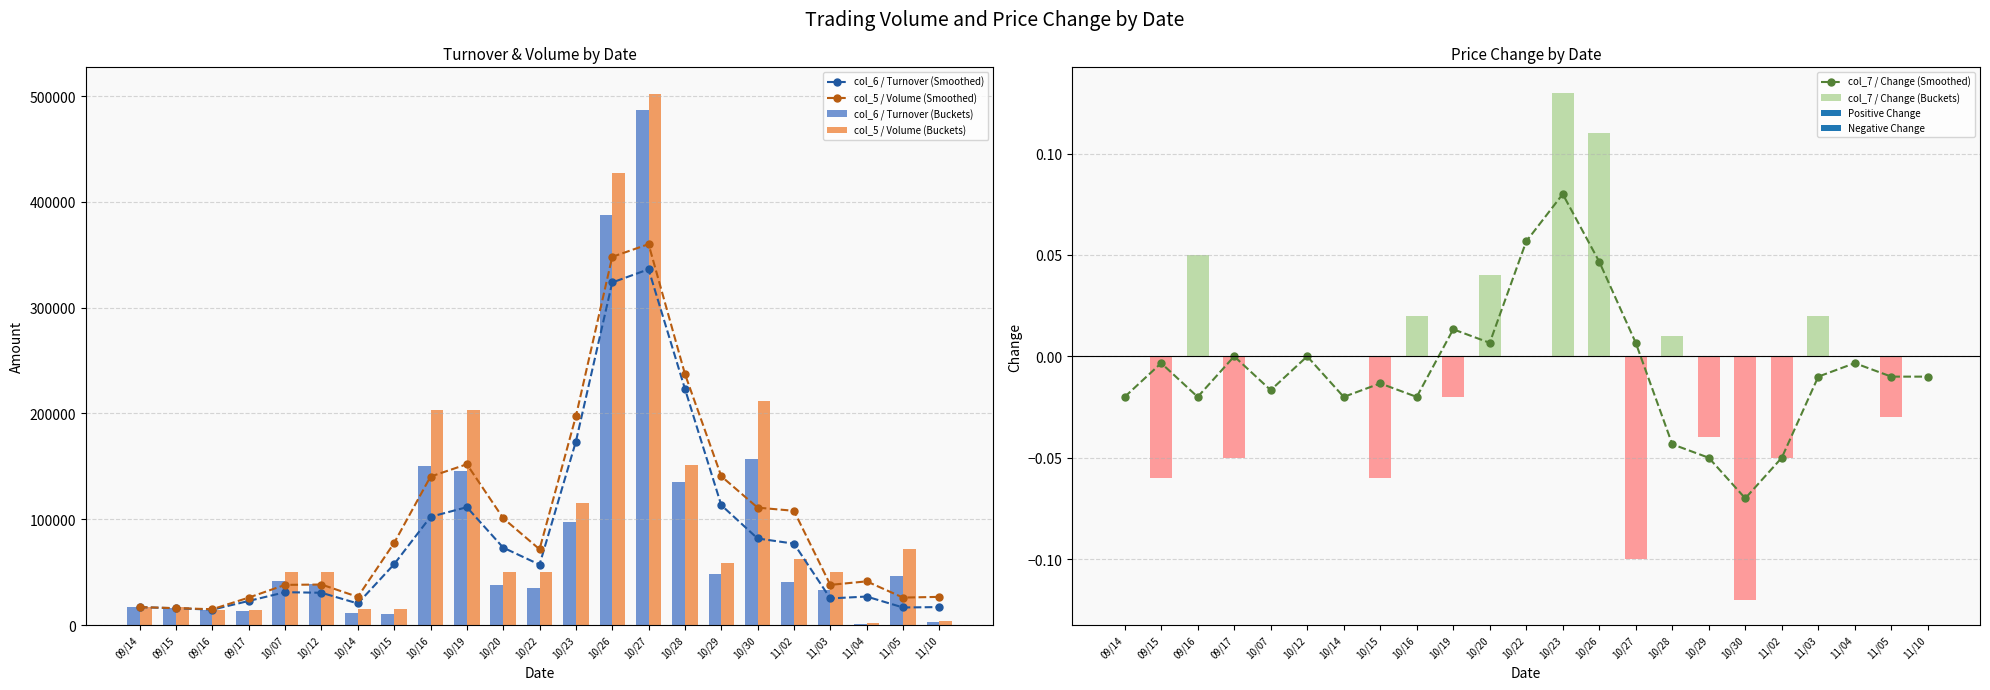

What is the approximate value of col_5 / Volume (Smoothed) at 10/15?

77666.7